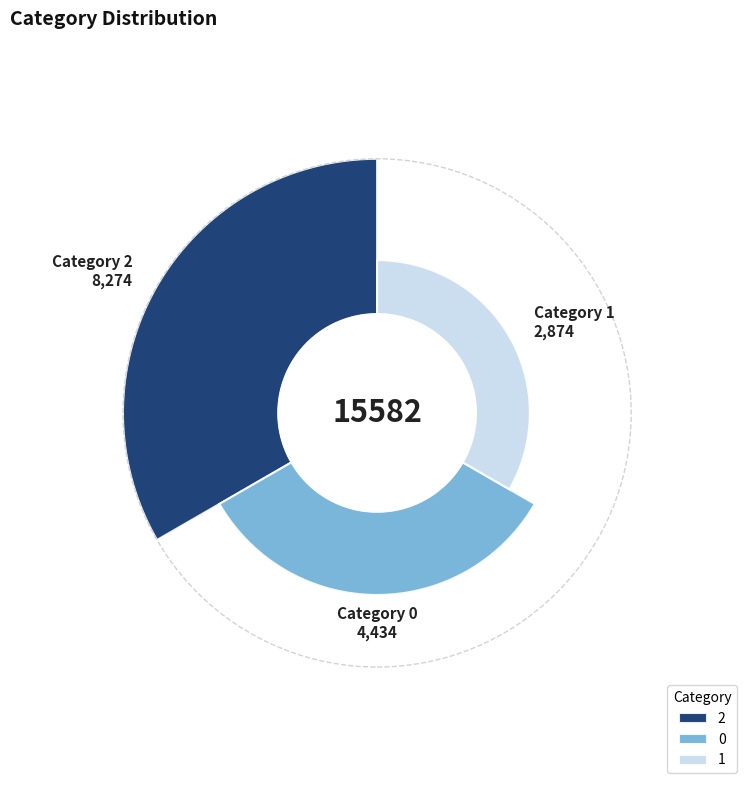

To the nearest percent, what portion does 1 represent?

18%